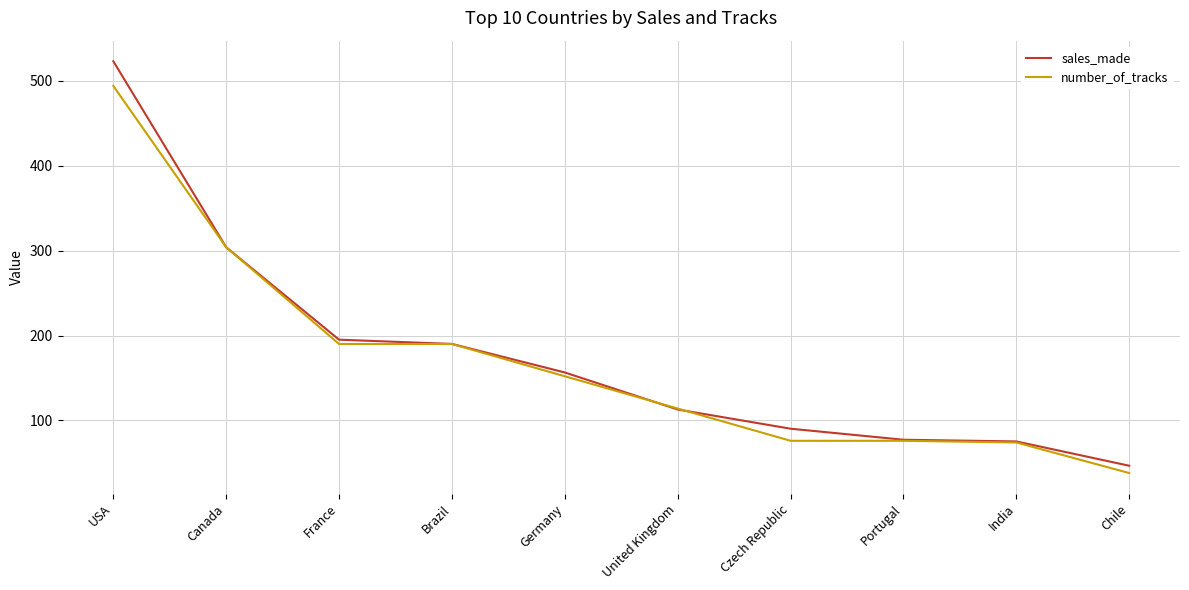

What is the maximum value shown in the chart?

523.1